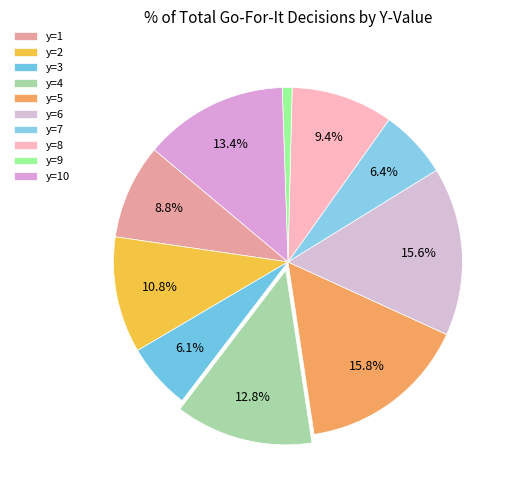

Is it true that y=2 is 11% of the pie?

True